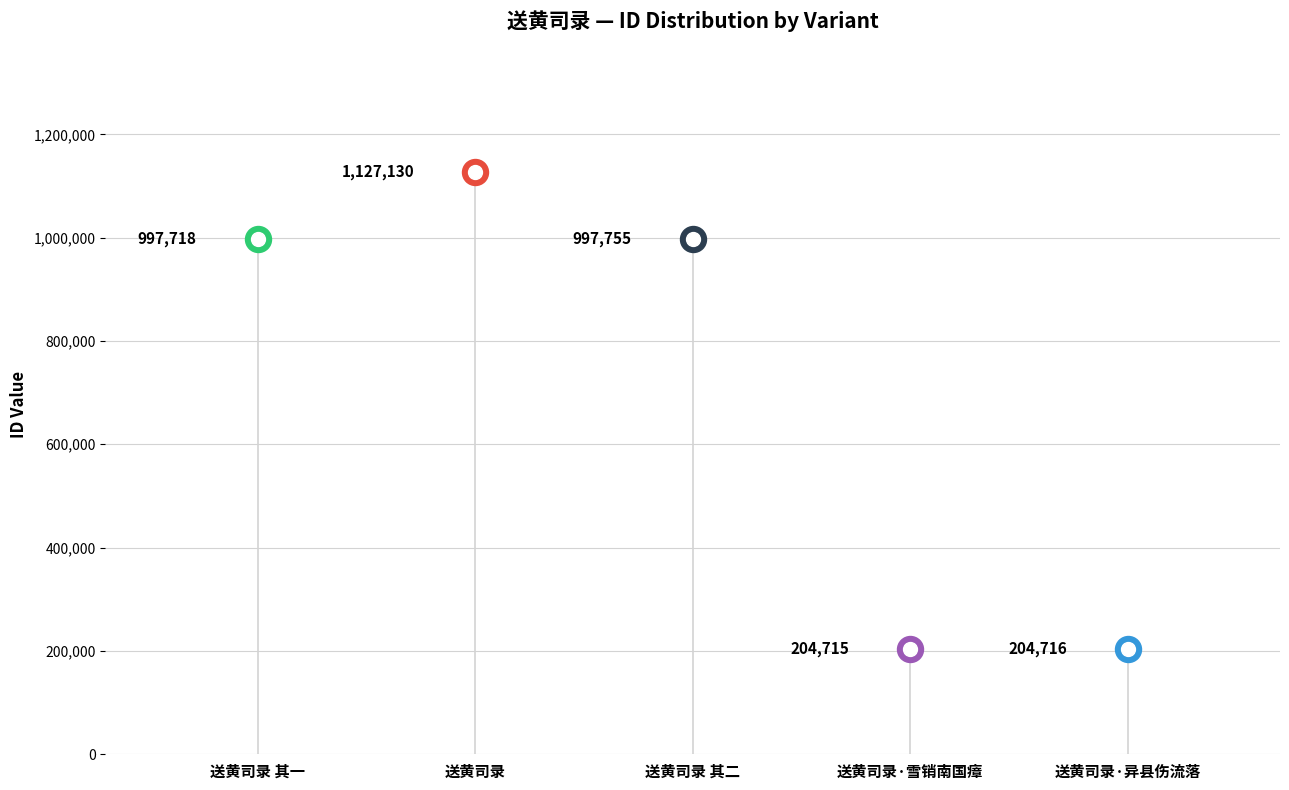

What is the change in value from 送黄司录 其一 to 送黄司录·异县伤流落?

-793002